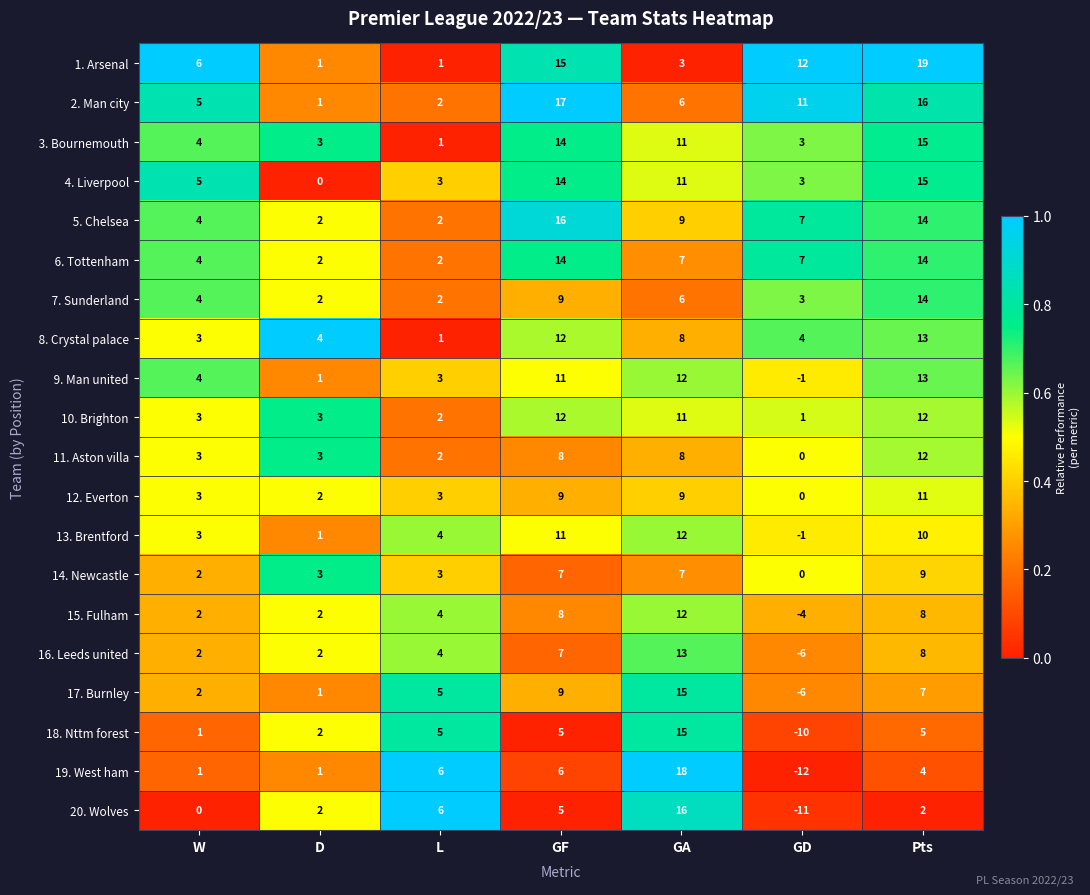

Is it true that 15. Fulham equals 2 at D?

True